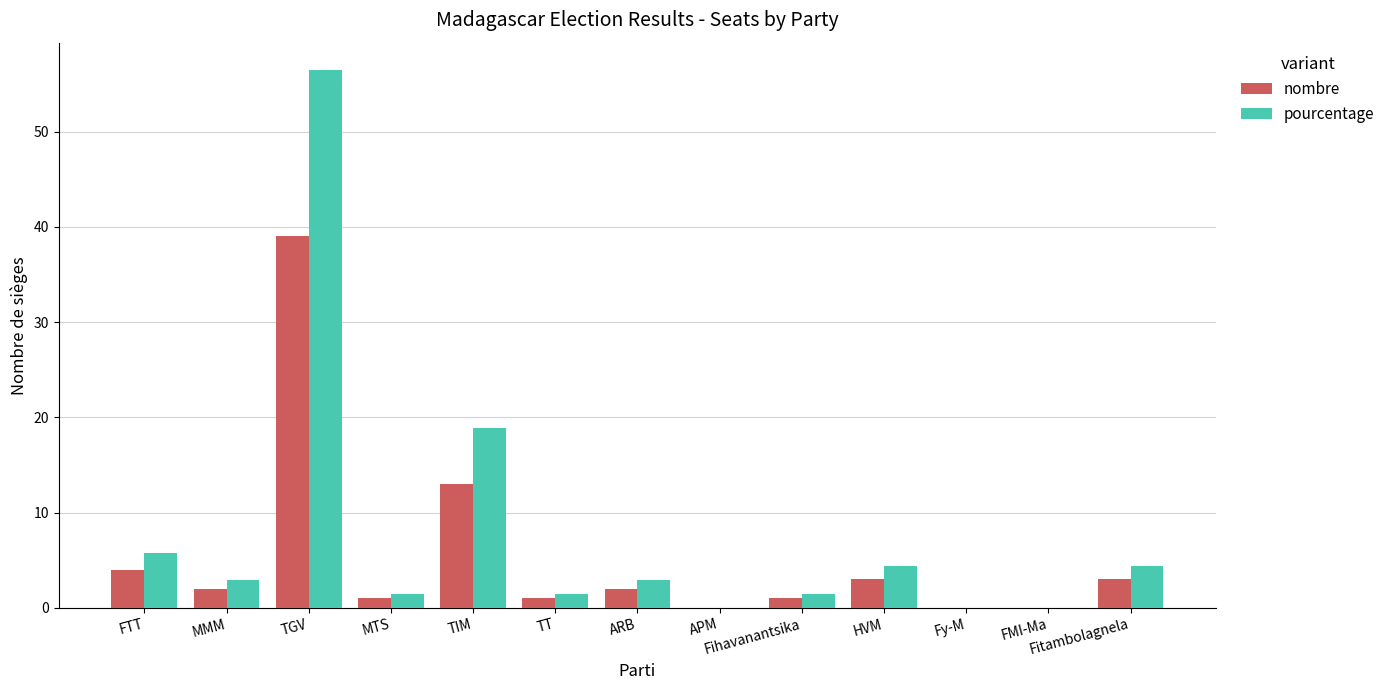

What is the sum of all pourcentage values?

100.0